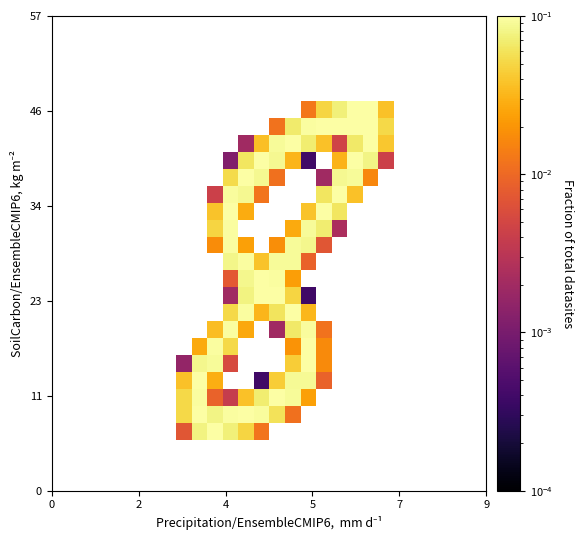

How many categories are shown in the chart?

28